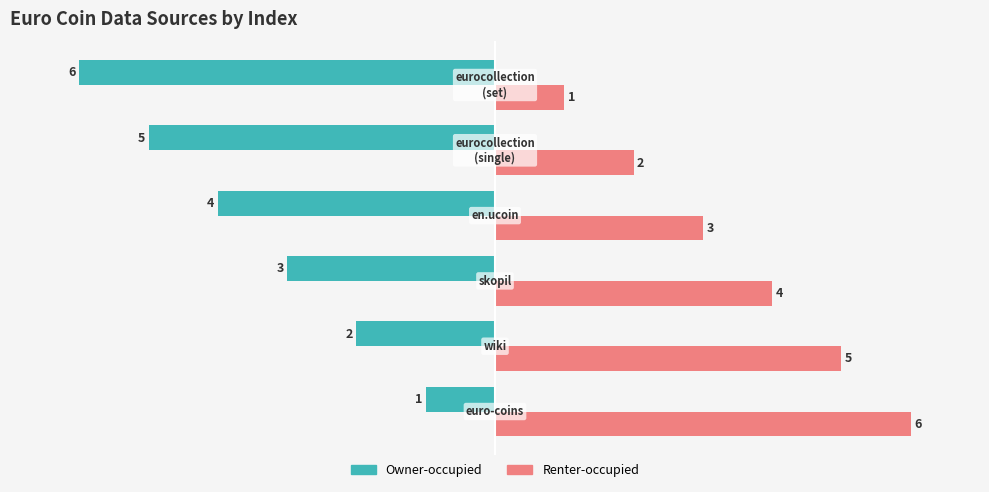

What is the highest value of the Owner-occupied series?

-1